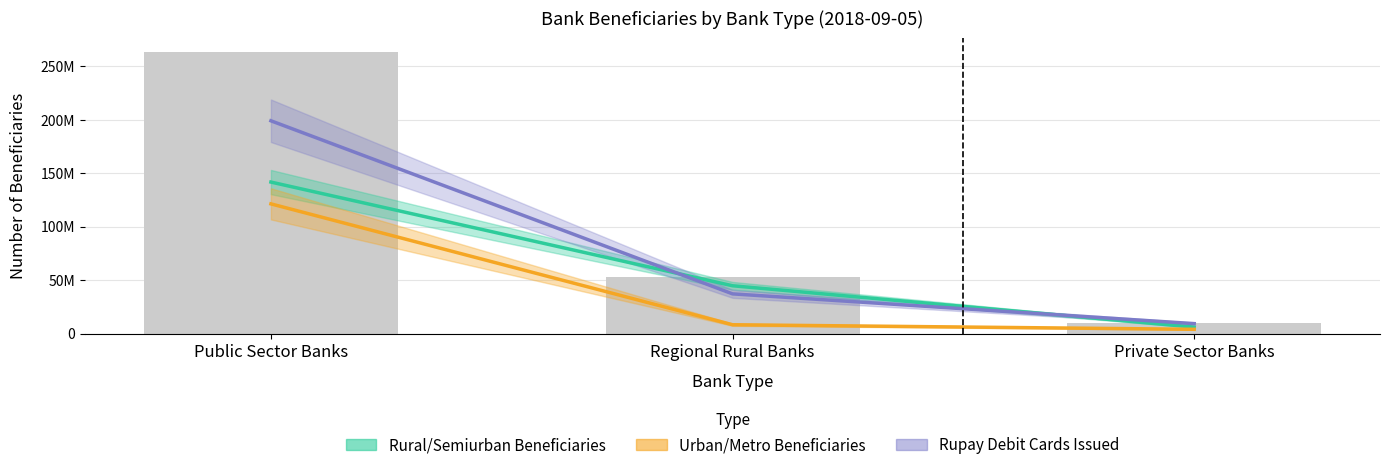

List the series in order of their peak value, lowest first.

Urban/Metro Beneficiaries, Rural/Semiurban Beneficiaries, Rupay Debit Cards